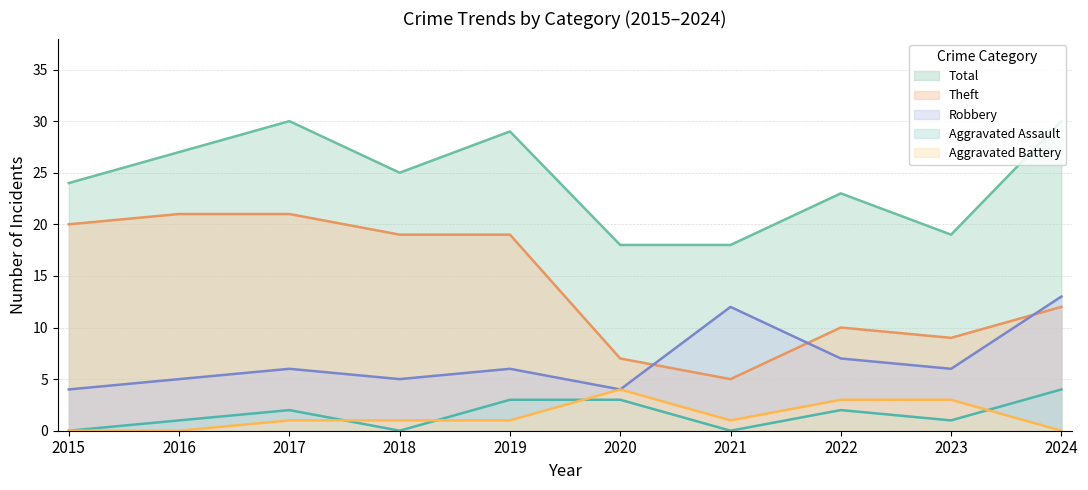

How many interior local valleys does the Total series have?

2